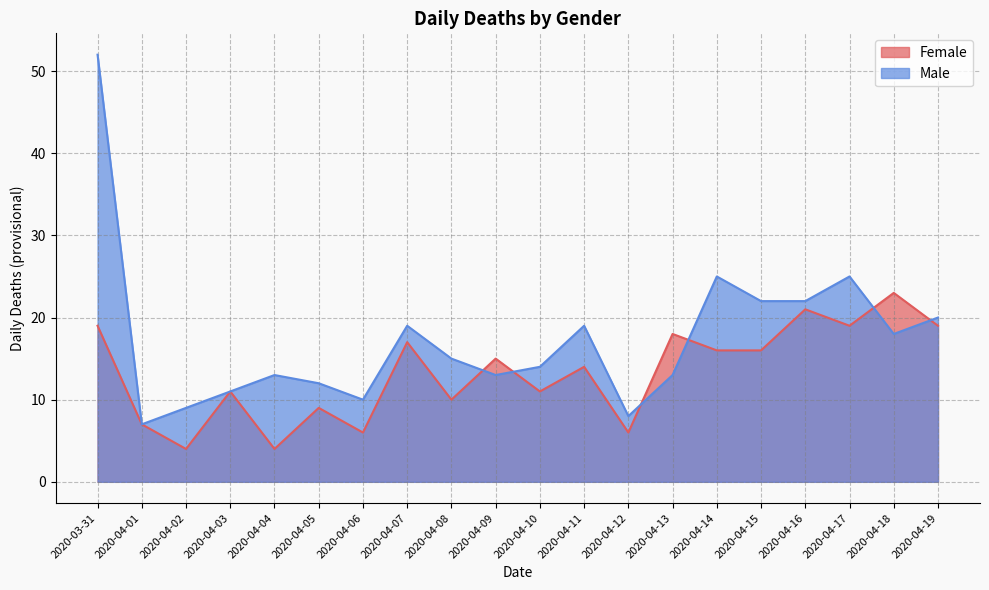

At which label is Female closest to 13?

2020-04-11